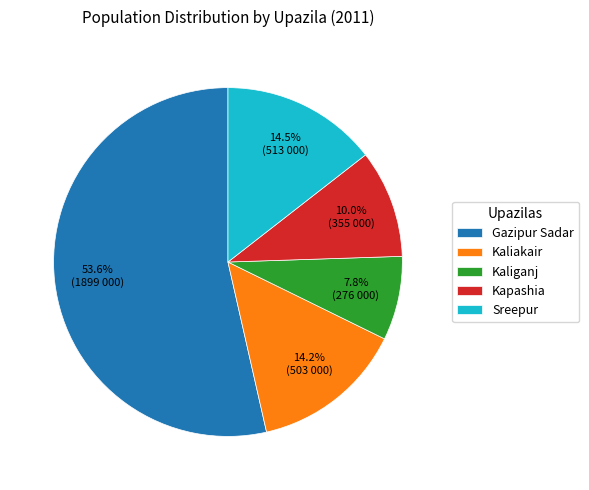

Which slice is the largest?

Gazipur Sadar